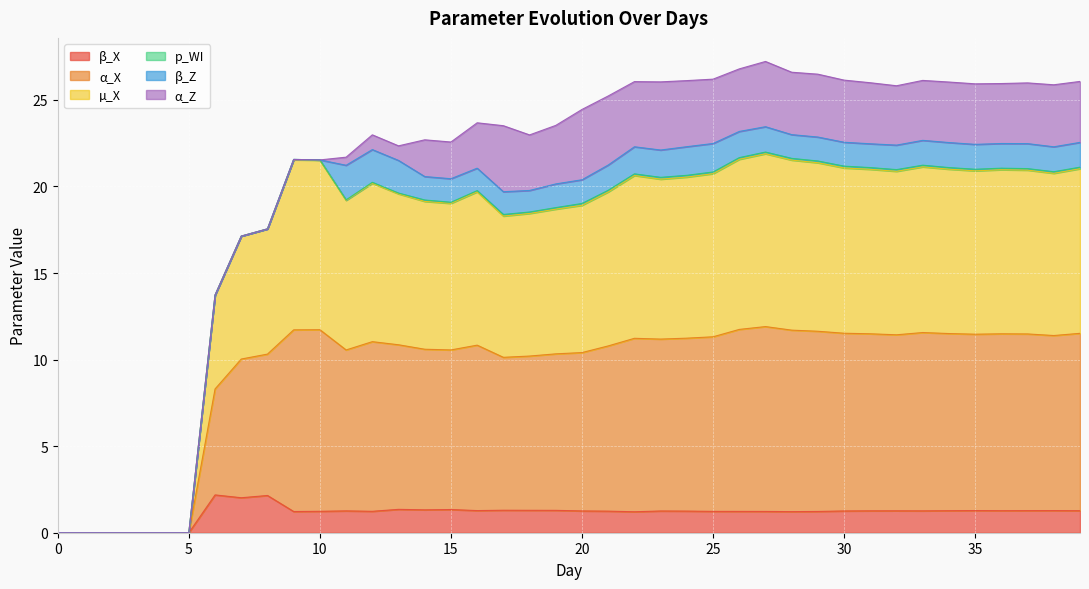

At which category is the sum across all series the highest?

27